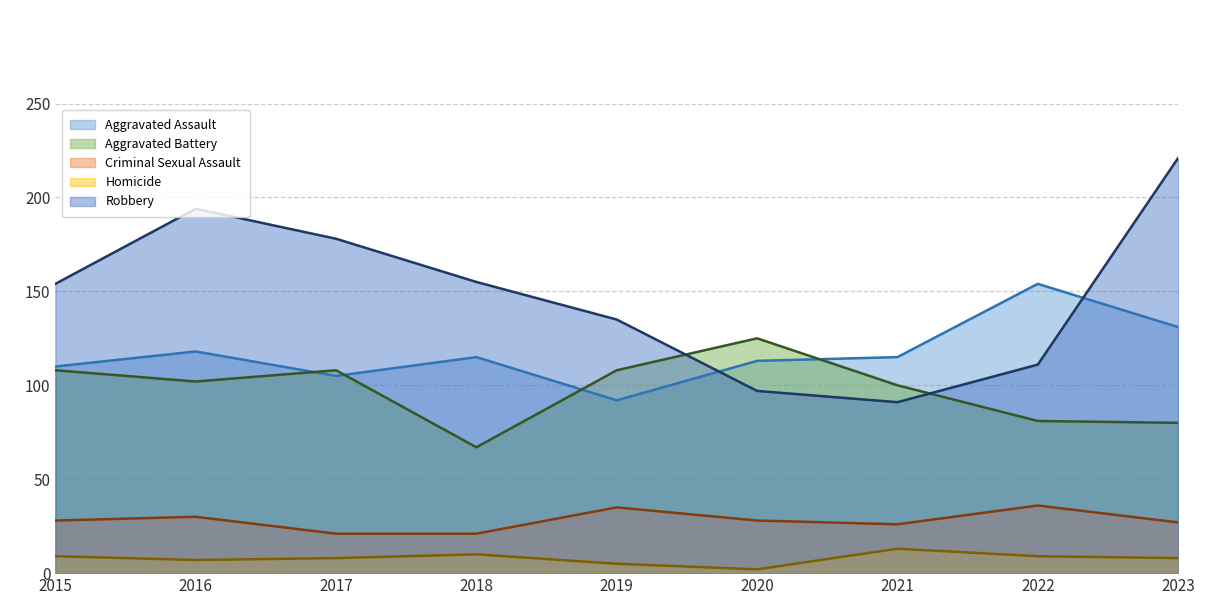

What value does the Aggravated Assault series have at 2022, to the nearest 10?

150